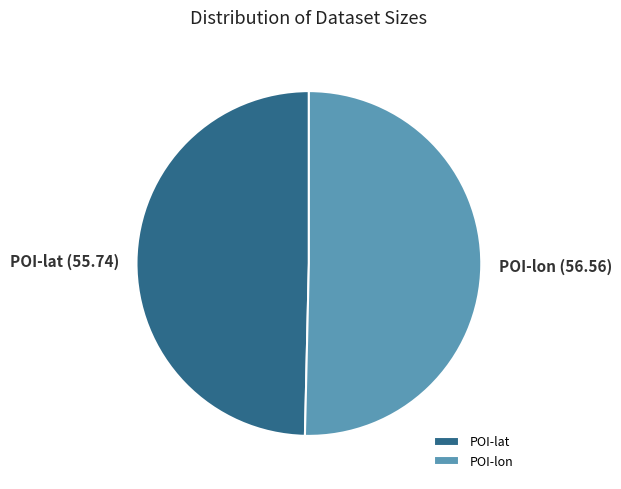

What is the majority slice?

POI-lon